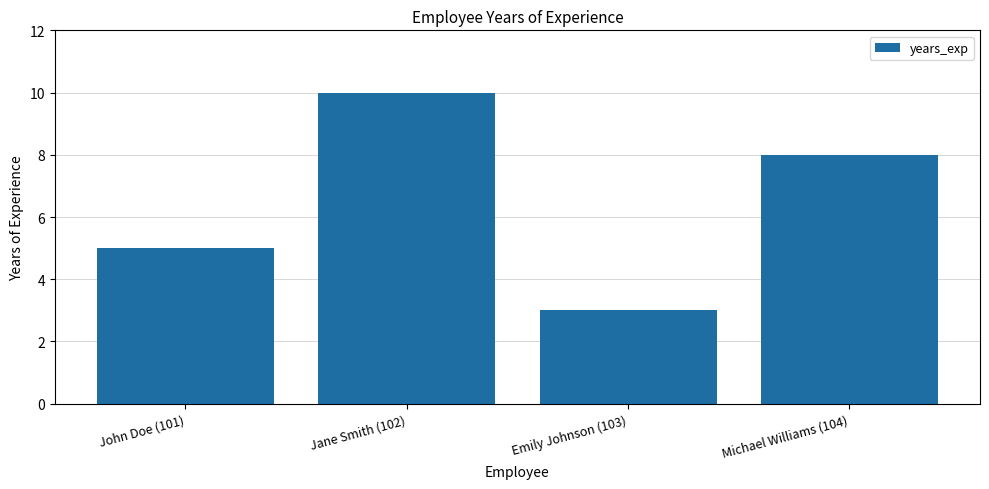

What is the change in value from Jane Smith (102) to Michael Williams (104)?

-2